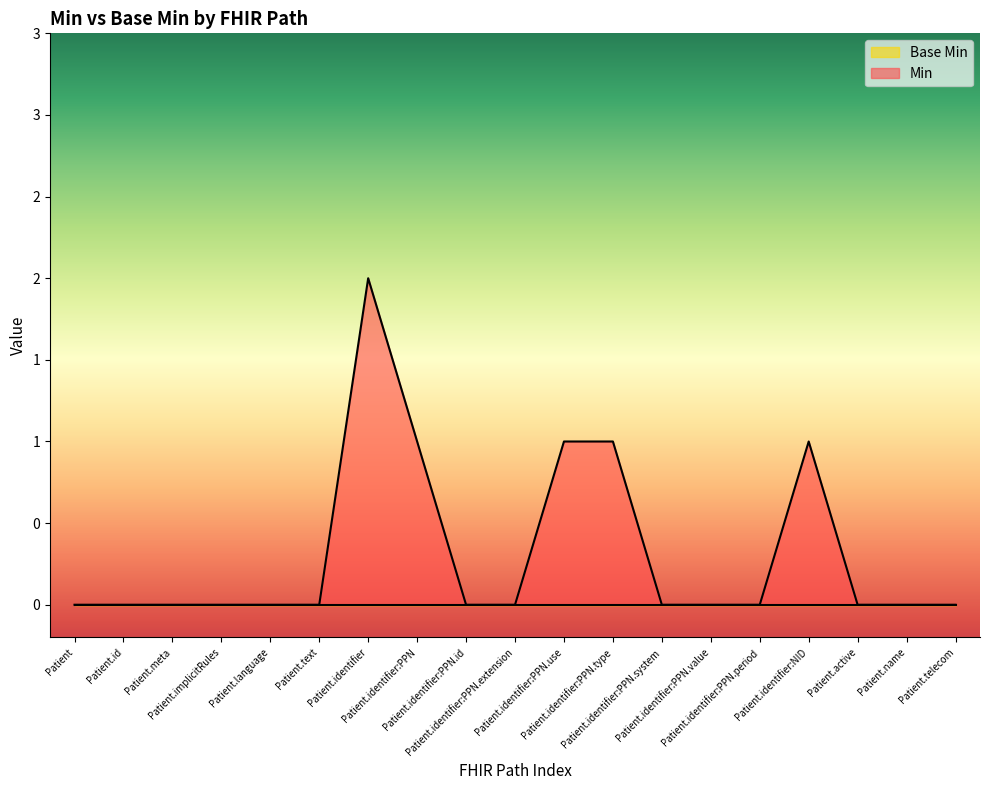

Reading left to right, list all the values displayed in this chart.

Patient=0	Patient.id=0	Patient.meta=0	Patient.implicitRules=0	Patient.language=0	Patient.text=0	Patient.identifier=2	Patient.identifier:PPN=1	Patient.identifier:PPN.id=0	Patient.identifier:PPN.extension=0	Patient.identifier:PPN.use=1	Patient.identifier:PPN.type=1	Patient.identifier:PPN.system=0	Patient.identifier:PPN.value=0	Patient.identifier:PPN.period=0	Patient.identifier:NID=1	Patient.active=0	Patient.name=0	Patient.telecom=0